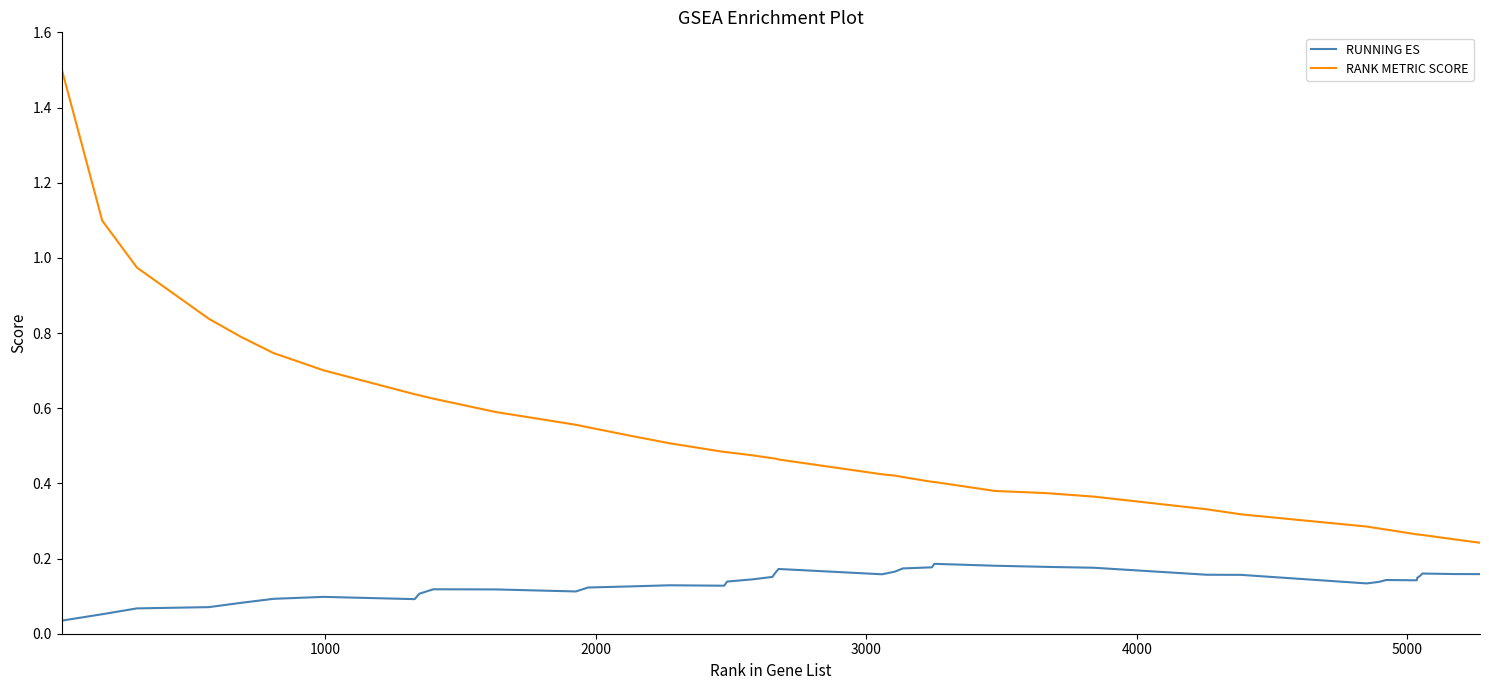

What is the difference between the maximum and minimum values in the RANK METRIC SCORE series?

1.3